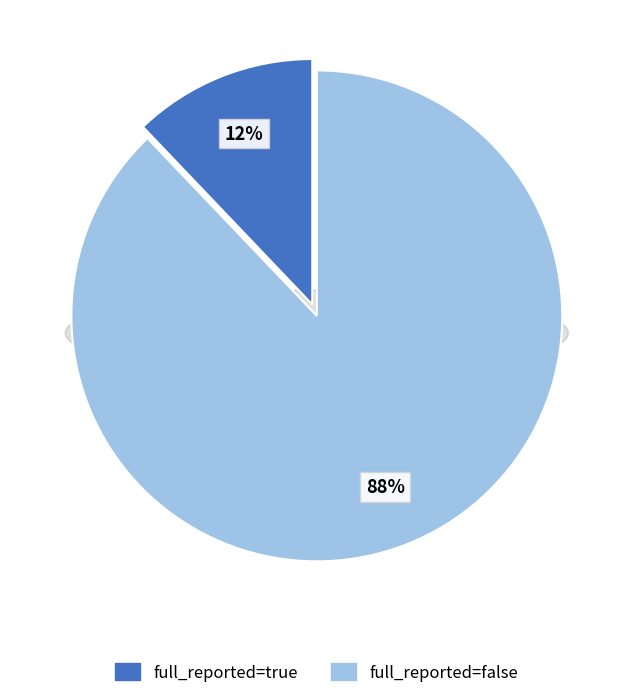

Combined, do true and false account for over 50%?

Yes